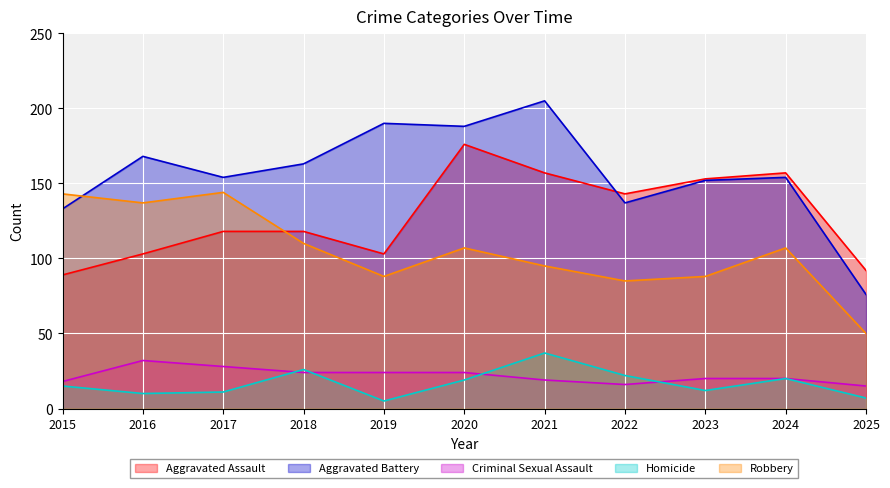

Where do Robbery and Aggravated Assault first cross each other?

2017 and 2018